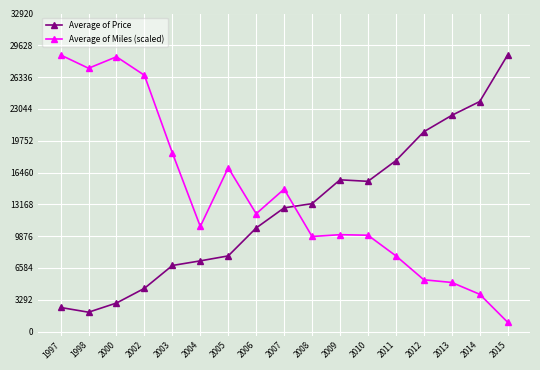

Is the value of Average of Price at 1997 greater than the value of Average of Miles (scaled) at 2012?

No